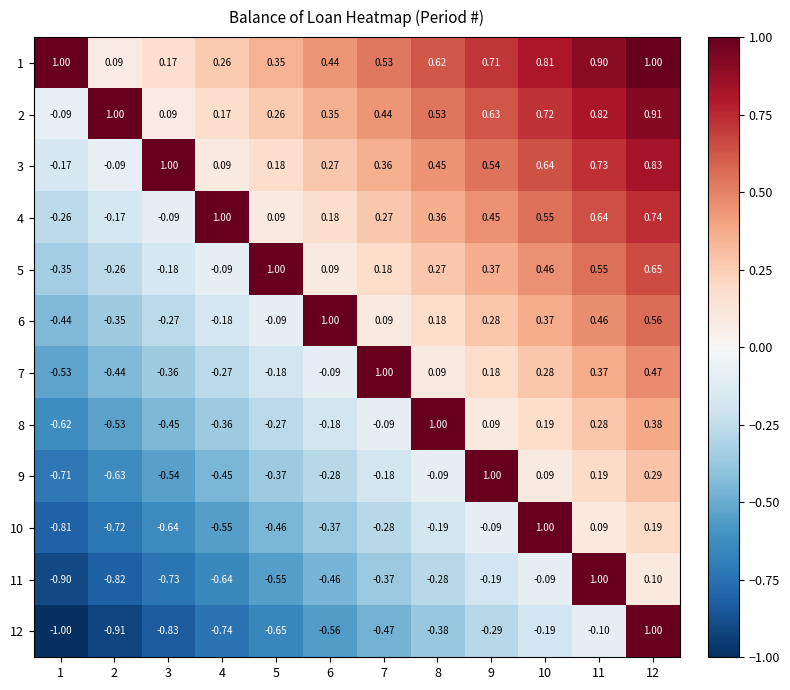

Is the value of 5 at 11 greater than the value of 9 at 2?

Yes